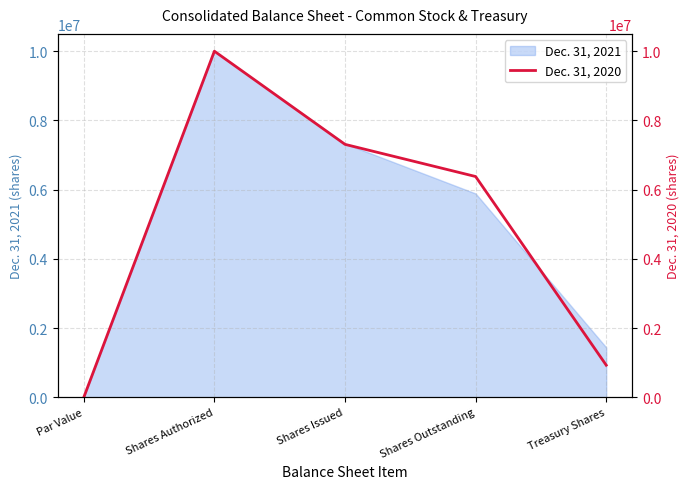

At which category does the chart reach its minimum across all series?

Par Value